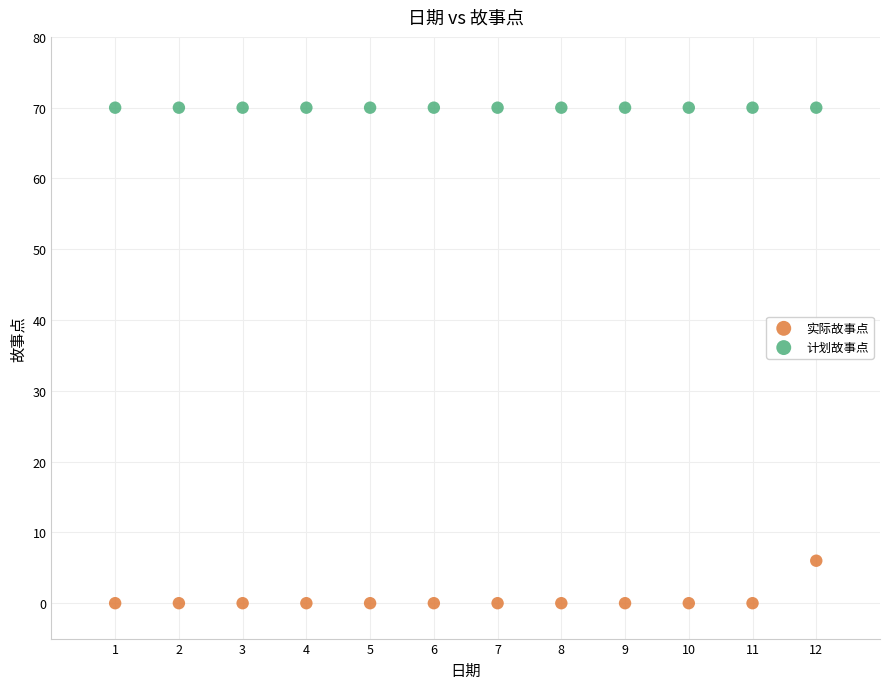

Which series contains the lowest Y value?

实际故事点